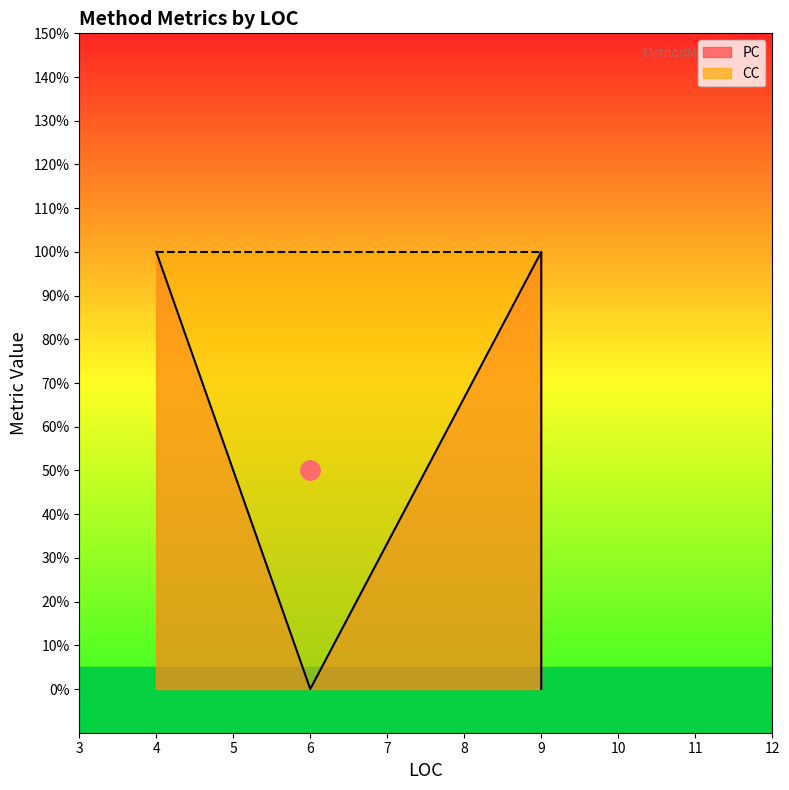

How many points are lower than both their immediate neighbors (excluding endpoints)?

1